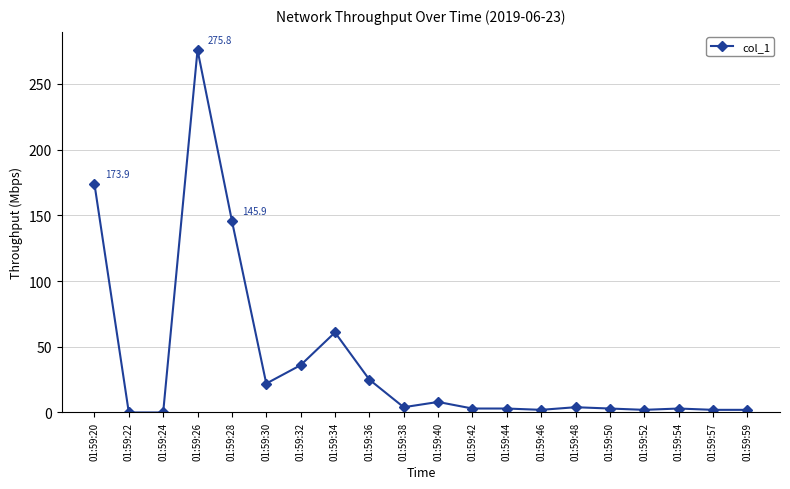

Where is the first local maximum?

01:59:26